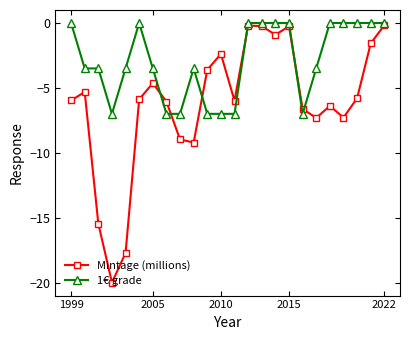

What is the difference between the second highest and second lowest values in the 1€ grade series?

7.0